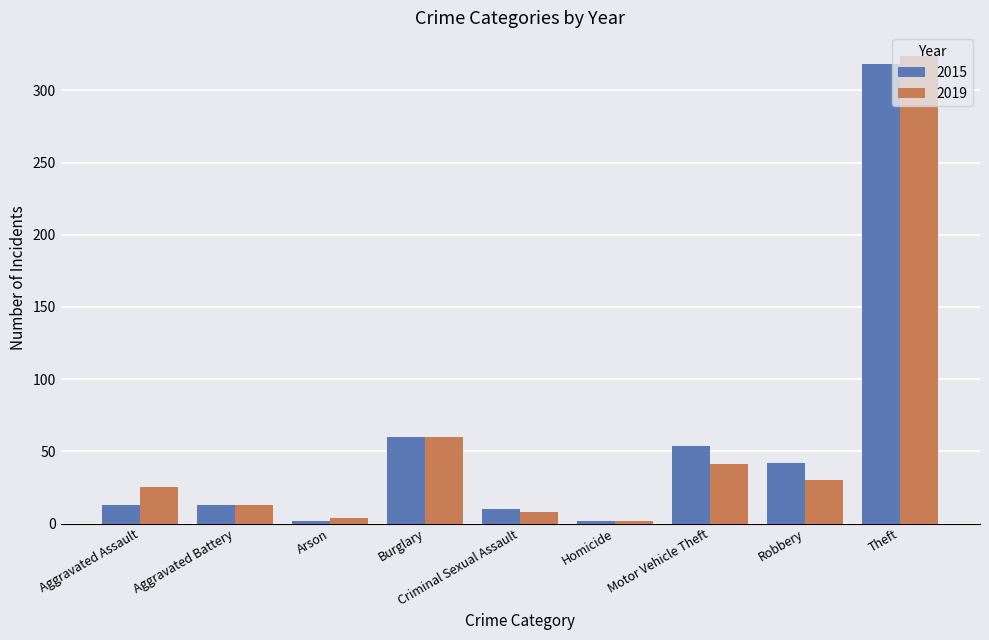

Reading left to right, transcribe all the data shown in this chart.

2015: Aggravated Assault=13	Aggravated Battery=13	Arson=2	Burglary=60	Criminal Sexual Assault=10	Homicide=2	Motor Vehicle Theft=54	Robbery=42	Theft=318
2019: Aggravated Assault=25	Aggravated Battery=13	Arson=4	Burglary=60	Criminal Sexual Assault=8	Homicide=2	Motor Vehicle Theft=41	Robbery=30	Theft=324